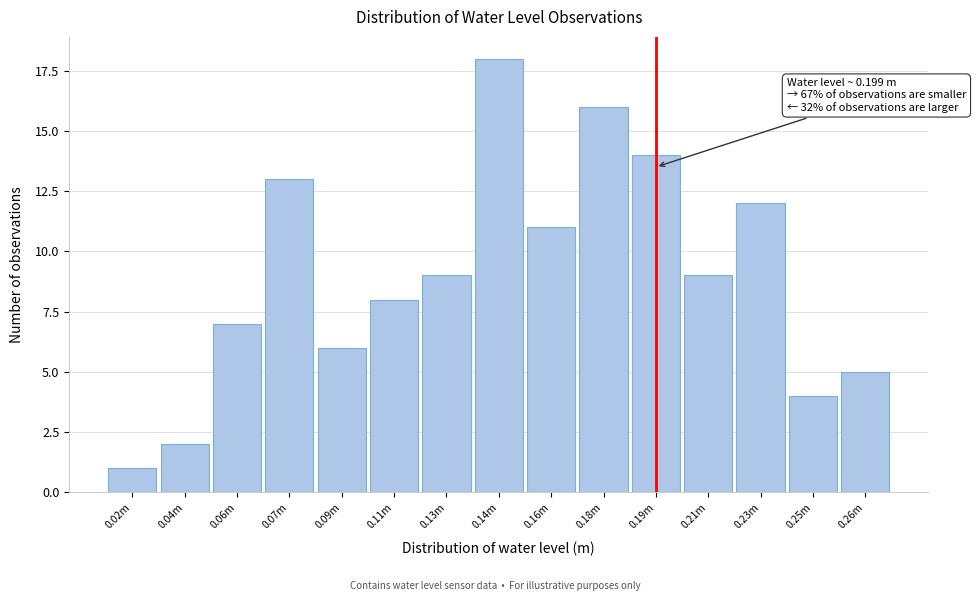

Reading right to left, list all the values displayed in this chart.

5	4	12	9	14	16	11	18	9	8	6	13	7	2	1